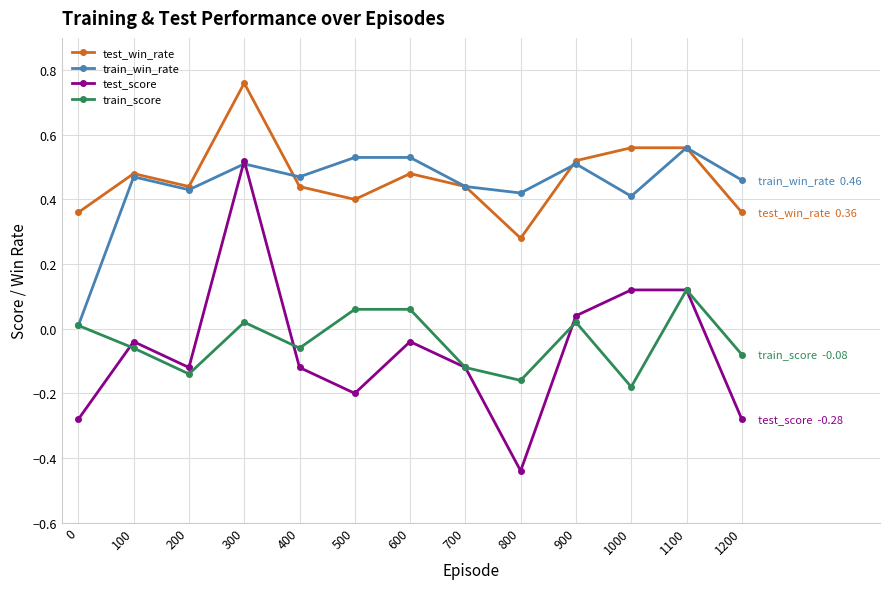

True or false: train_score and test_win_rate cross at least once.

False